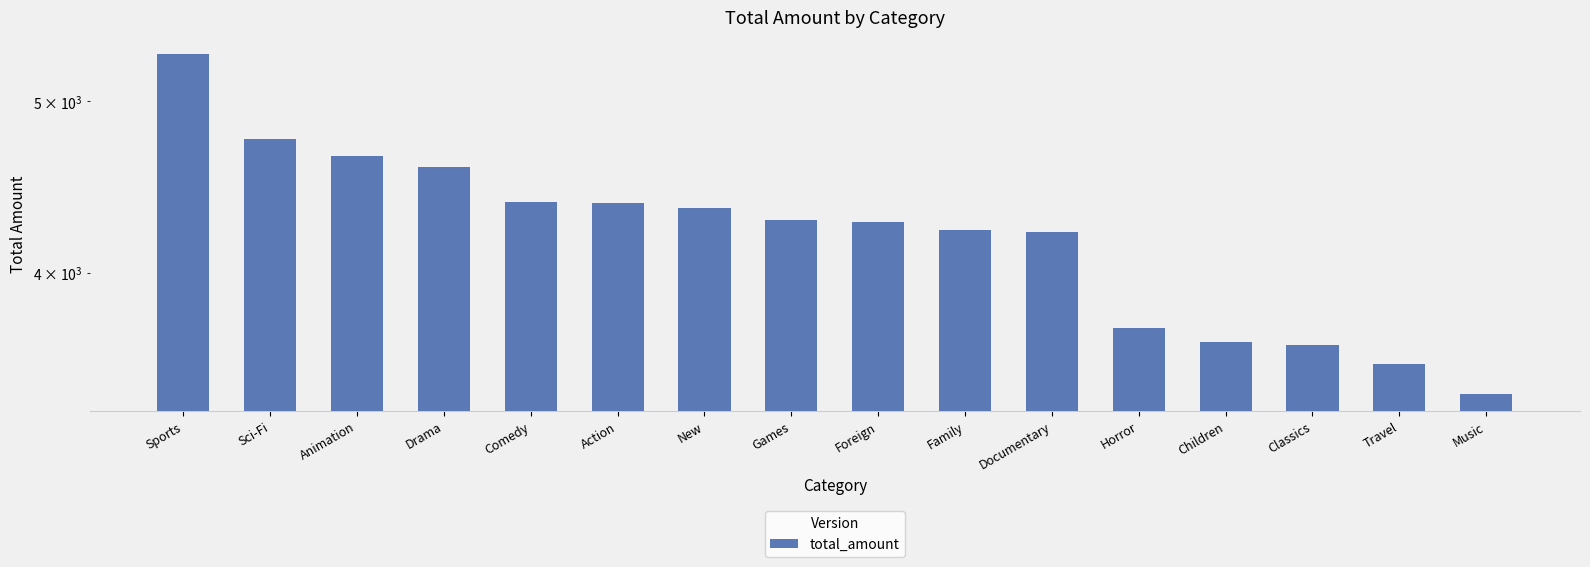

True or false: the data shows 5365.3 at Classics.

False